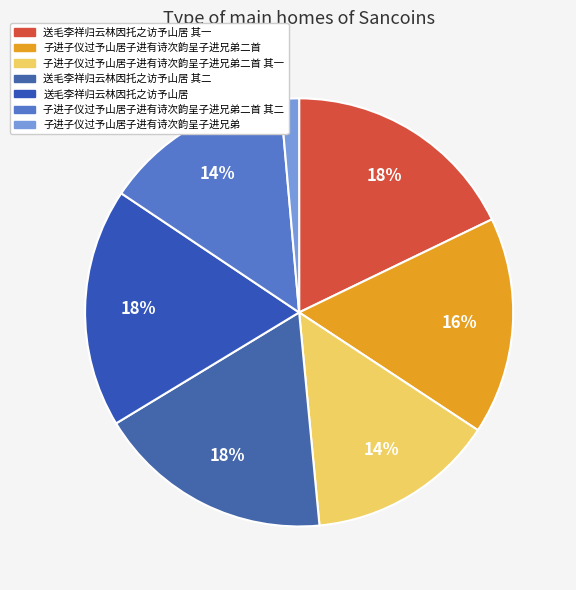

True or false: 子进子仪过予山居子进有诗次韵呈子进兄弟二首 accounts for 16% of the total.

True